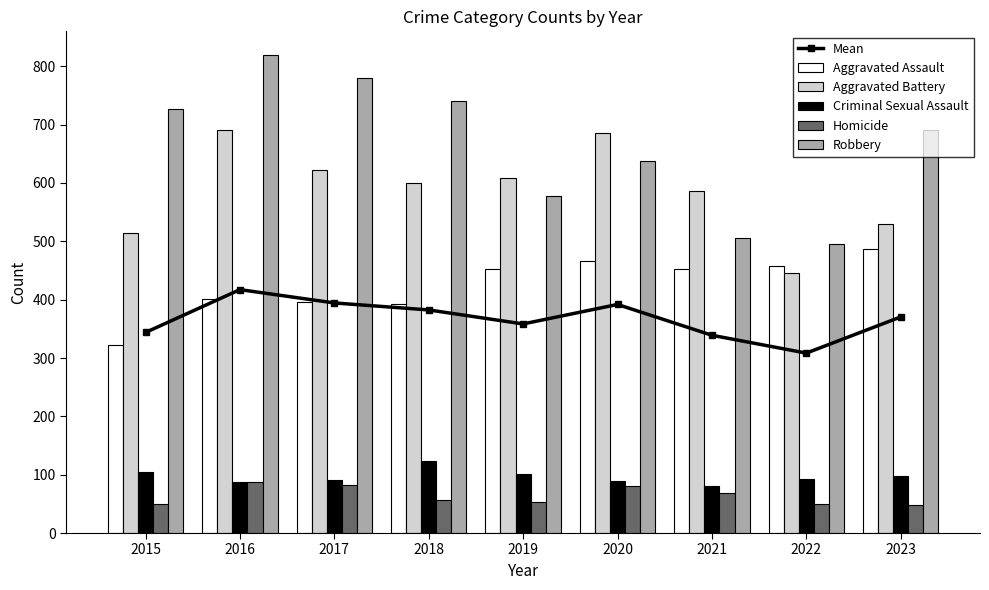

At which label is Aggravated Assault closest to 405?

2016